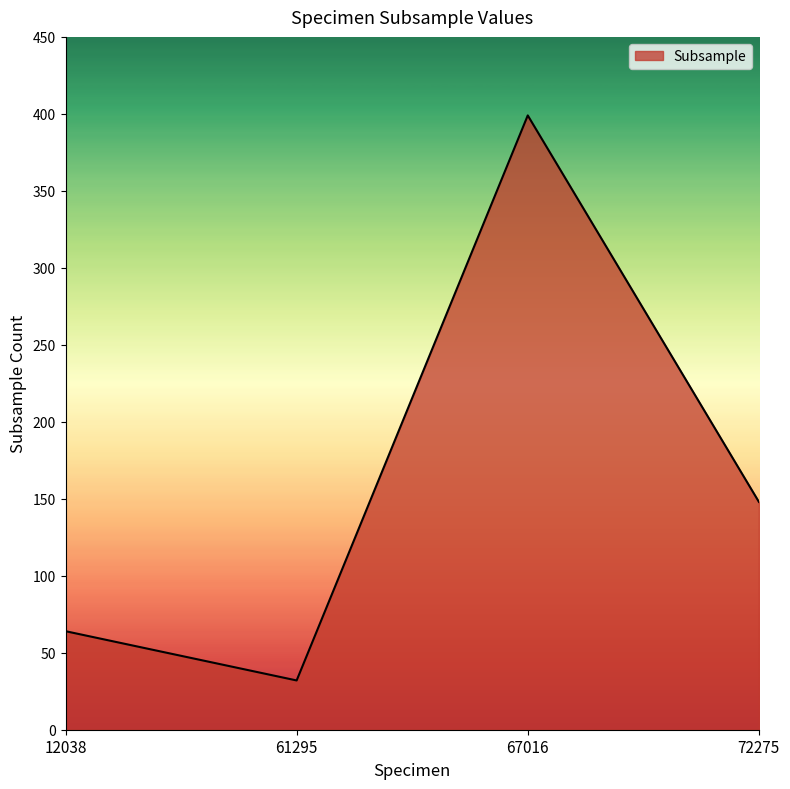

How many interior local valleys (lower than both neighbors) does the data have?

1